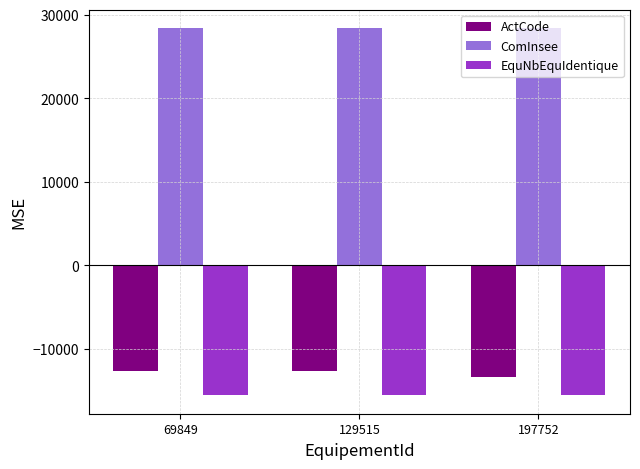

What is the total value across all series at 197752?

-464.7